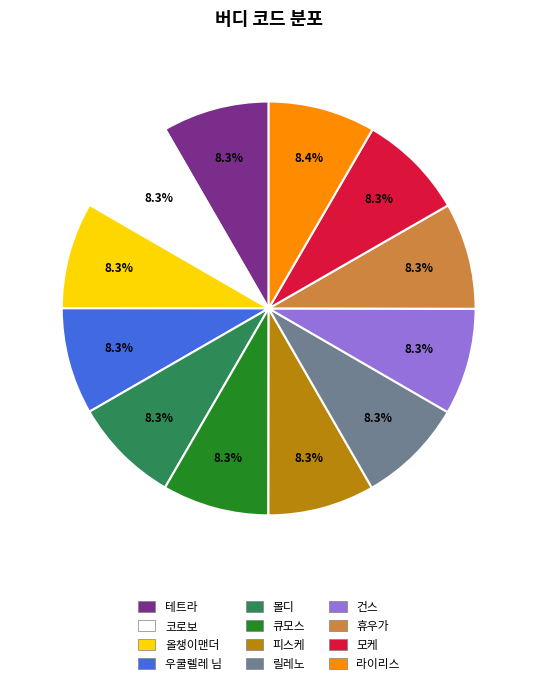

What percentage is the 코로보 slice, to the nearest percent?

8%